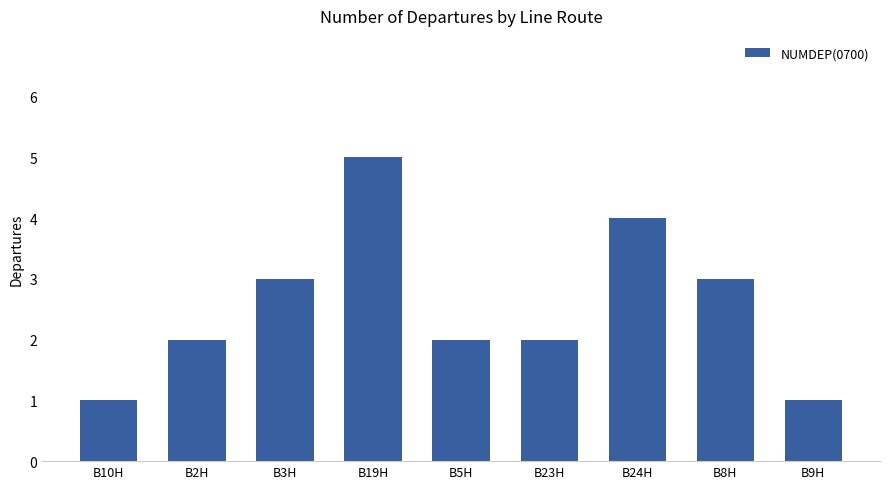

Is it true that the value at B24H is 4?

True